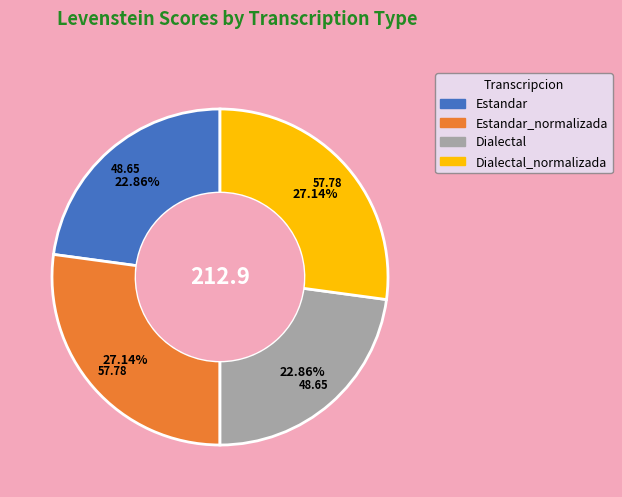

What portion of the pie excludes Dialectal?

77.1%